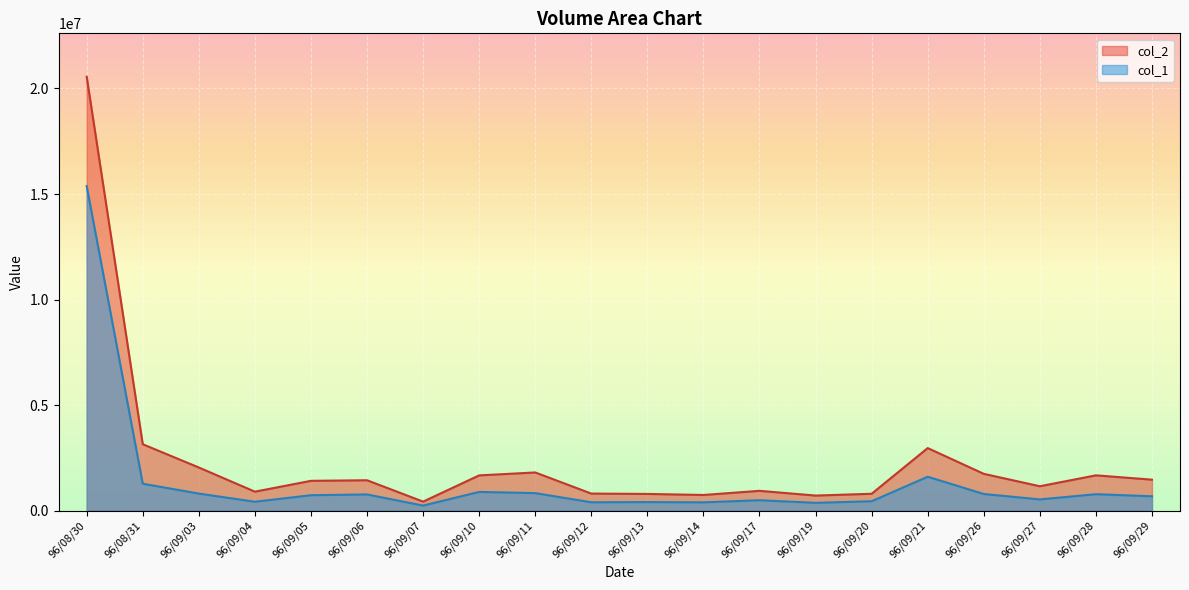

Reading left to right, extract all data points from this chart.

col_2: 20555670	3147300	2045800	900730	1414060	1441440	429160	1672100	1810610	810380	793810	744040	940320	716120	800820	2965630	1745680	1157670	1673880	1469940
col_1: 15375000	1277000	810000	423000	733000	769000	242000	889000	832000	398000	407000	395000	495000	372000	447000	1608000	790000	534000	781000	683000